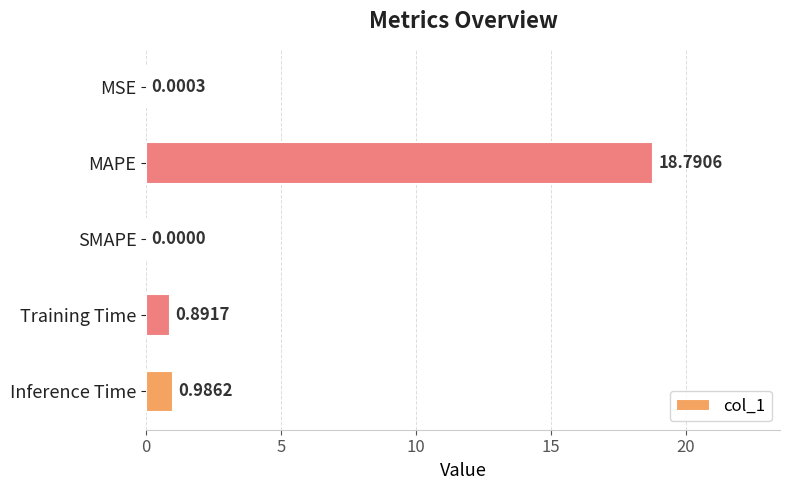

What is the change in value from MSE to Inference Time?

+1.0